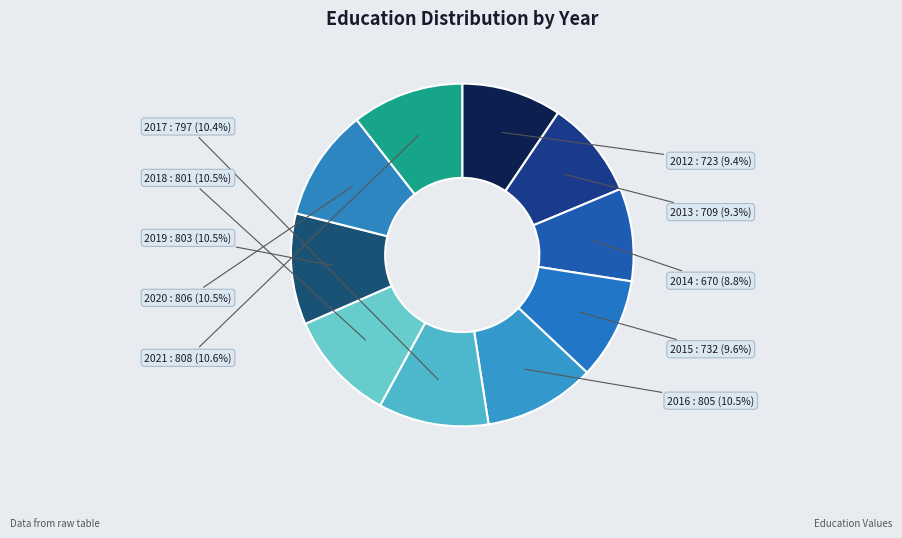

True or false: 2015 accounts for 23% of the total.

False